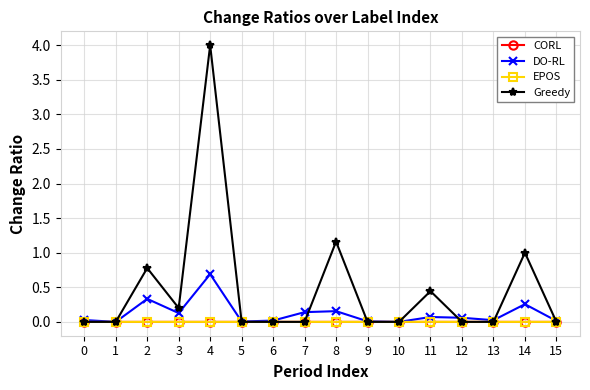

Which series changed the most between 2 and 15?

Greedy